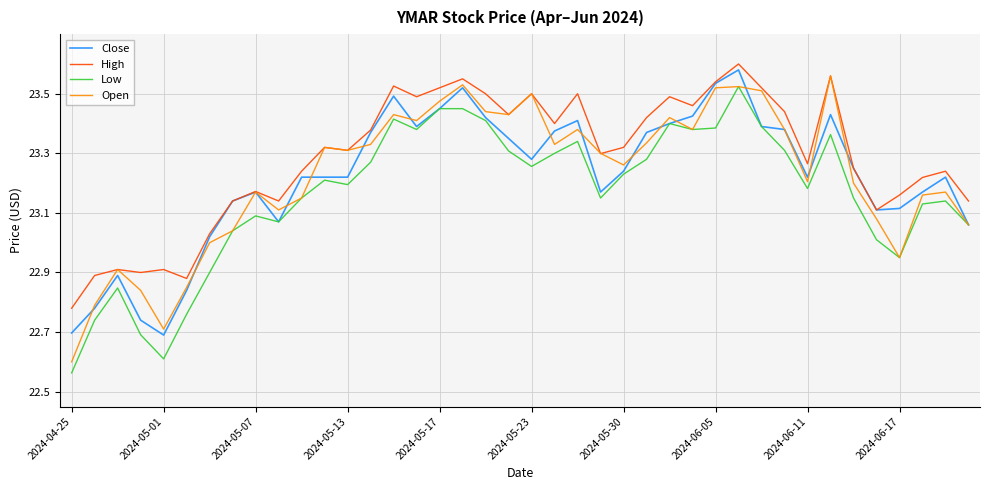

Does the chart have visible grid lines?

Yes